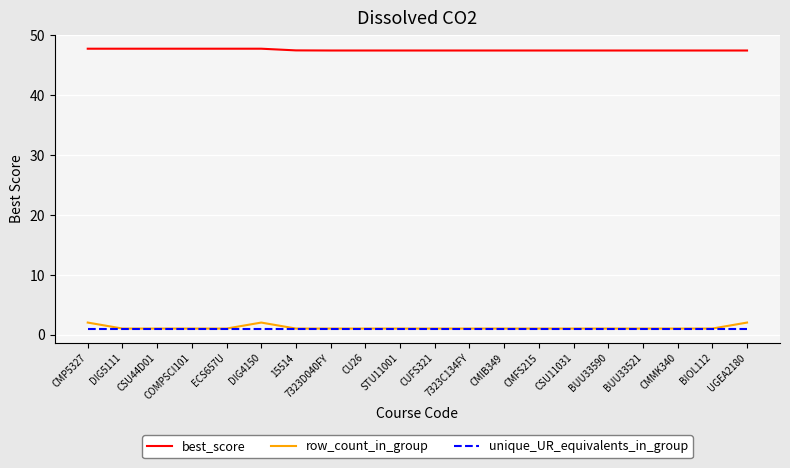

Reading left to right, transcribe all the data shown in this chart.

best_score: 47.7	47.7	47.7	47.7	47.7	47.7	47.4	47.4	47.4	47.4	47.4	47.4	47.4	47.4	47.4	47.4	47.4	47.4	47.4	47.4
row_count_in_group: 2.0	1.0	1.0	1.0	1.0	2.0	1.0	1.0	1.0	1.0	1.0	1.0	1.0	1.0	1.0	1.0	1.0	1.0	1.0	2.0
unique_UR_equivalents_in_group: 1.0	1.0	1.0	1.0	1.0	1.0	1.0	1.0	1.0	1.0	1.0	1.0	1.0	1.0	1.0	1.0	1.0	1.0	1.0	1.0